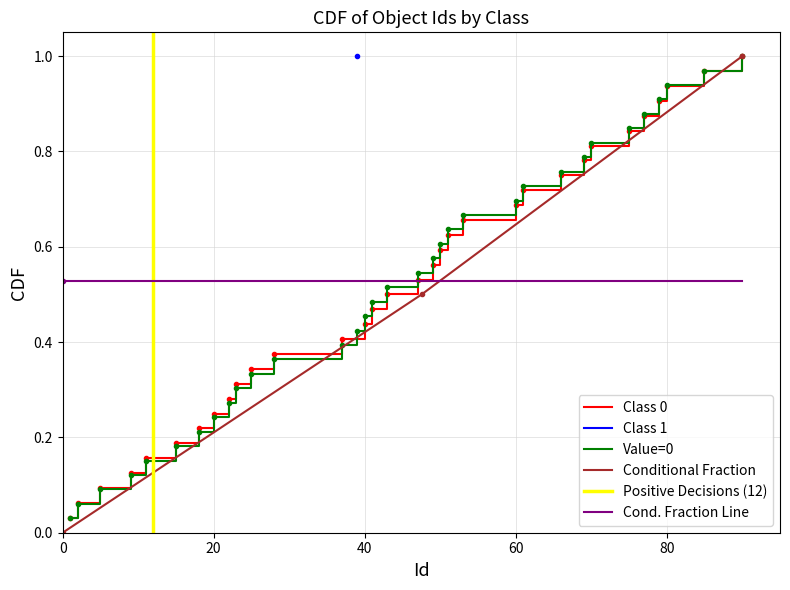

List the series in order of their peak value, highest first.

Class 0 (CDF), Class 1 (CDF), Value=0 (CDF)